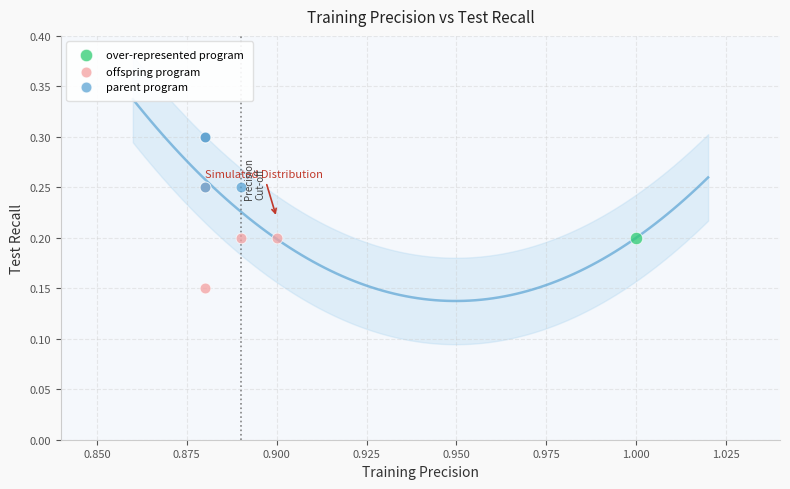

What are all the series names shown in the legend?

over-represented program, offspring program, parent program